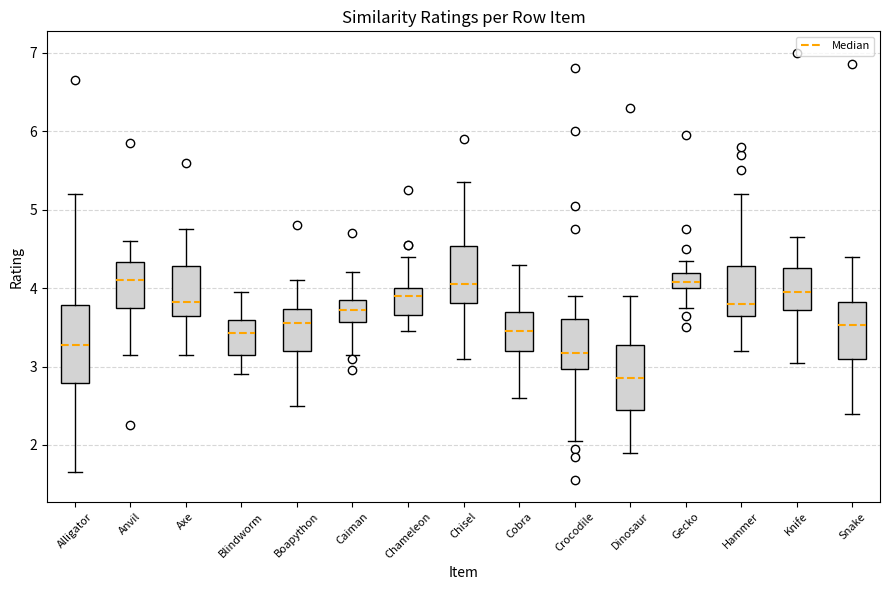

Where does the lower whisker of the box for Crocodile end on the y-axis? The values are not printed on the chart, so give them approximately, as read against the axis.

2.1